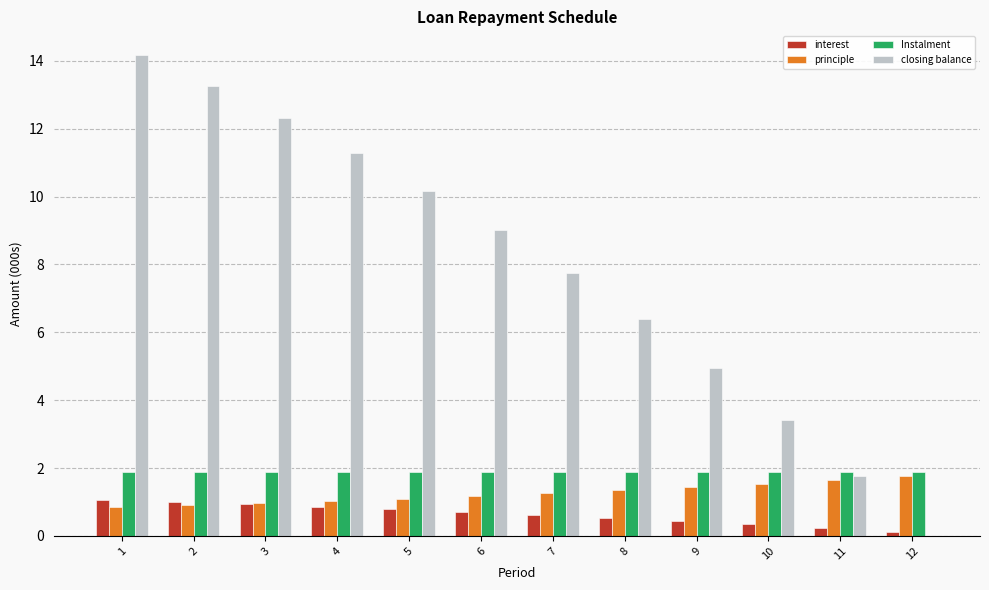

What is the total value across all series at 1?

17.9